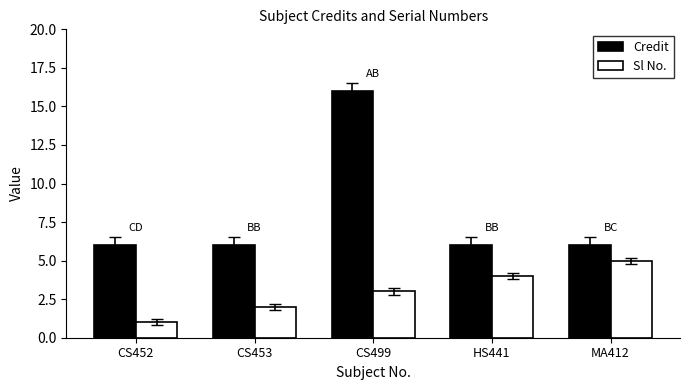

At which label does Credit reach its peak?

CS499